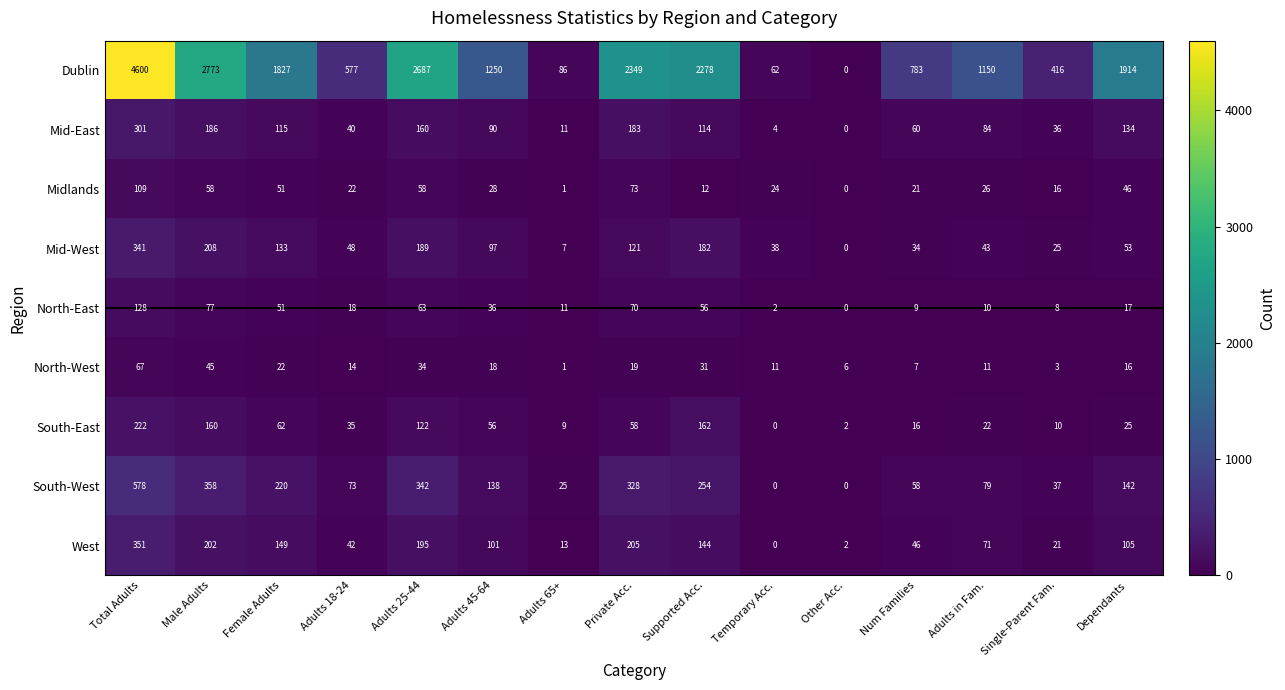

At which label is Midlands closest to 54?

Female Adults